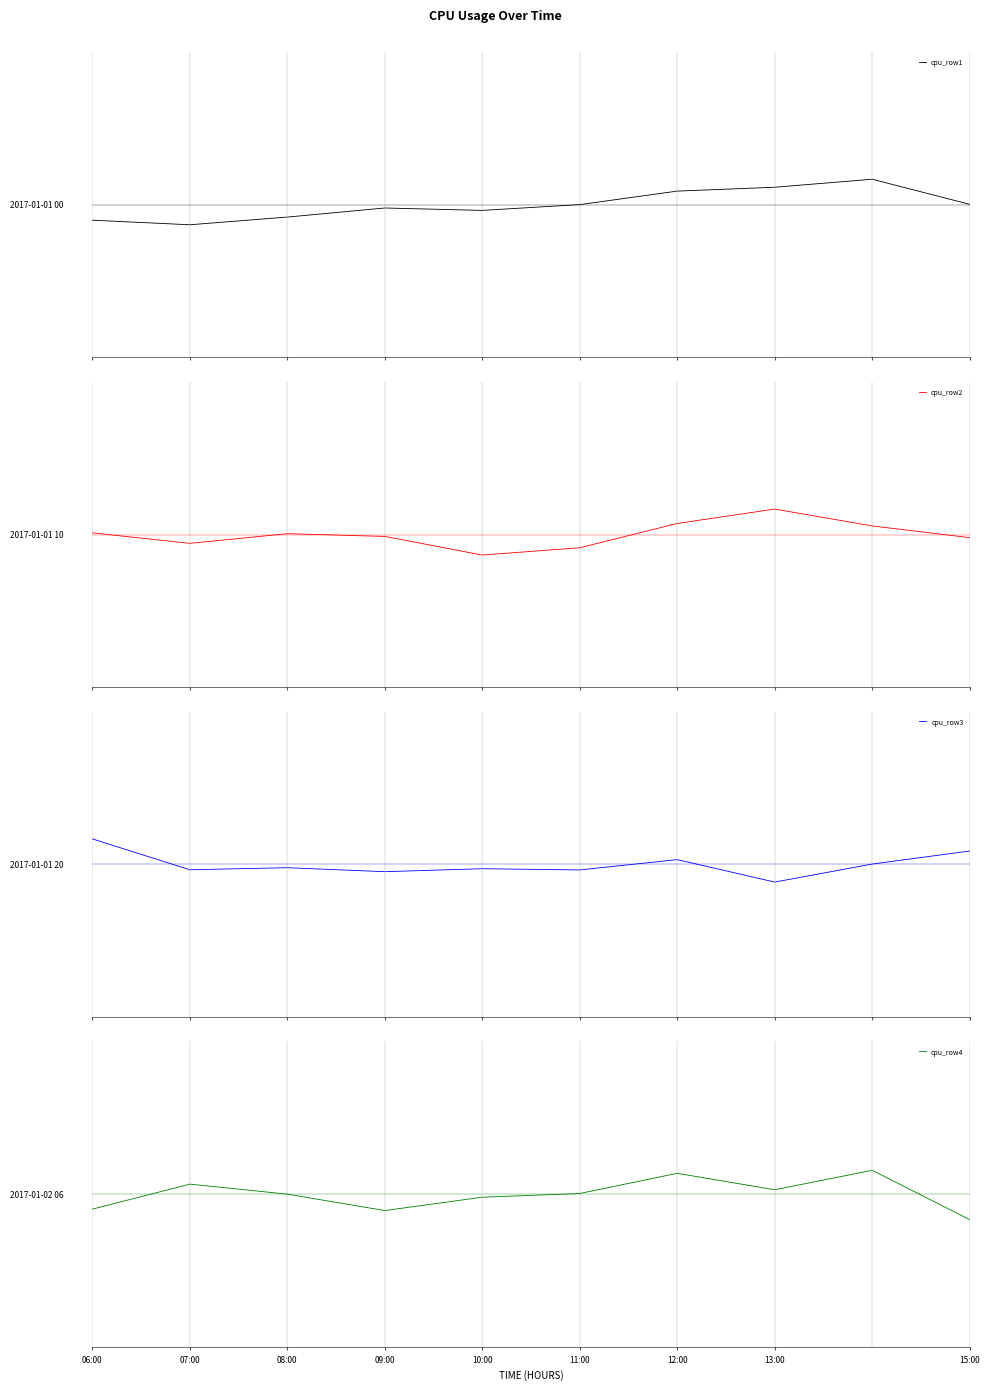

Does the chart have visible grid lines?

No